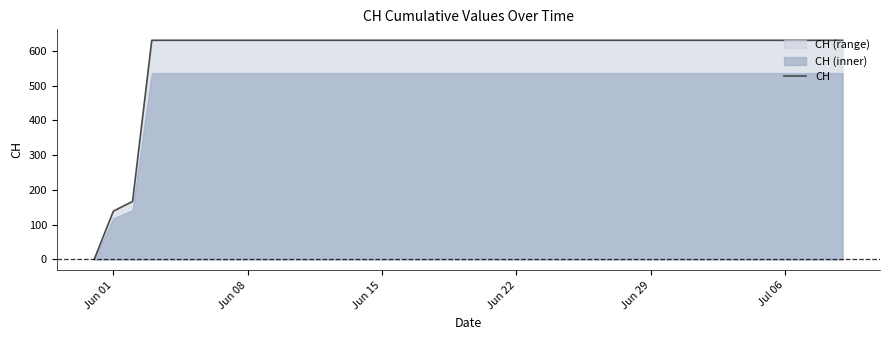

What is the average value?

591